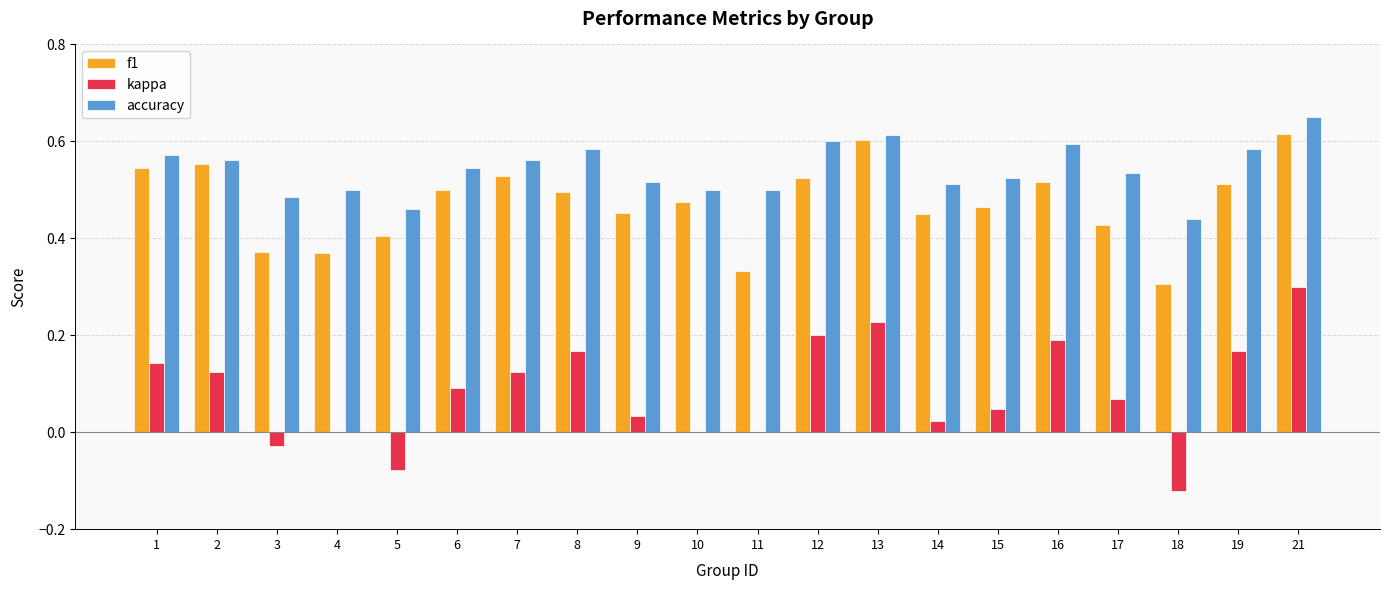

Which series has the largest total across all categories?

accuracy